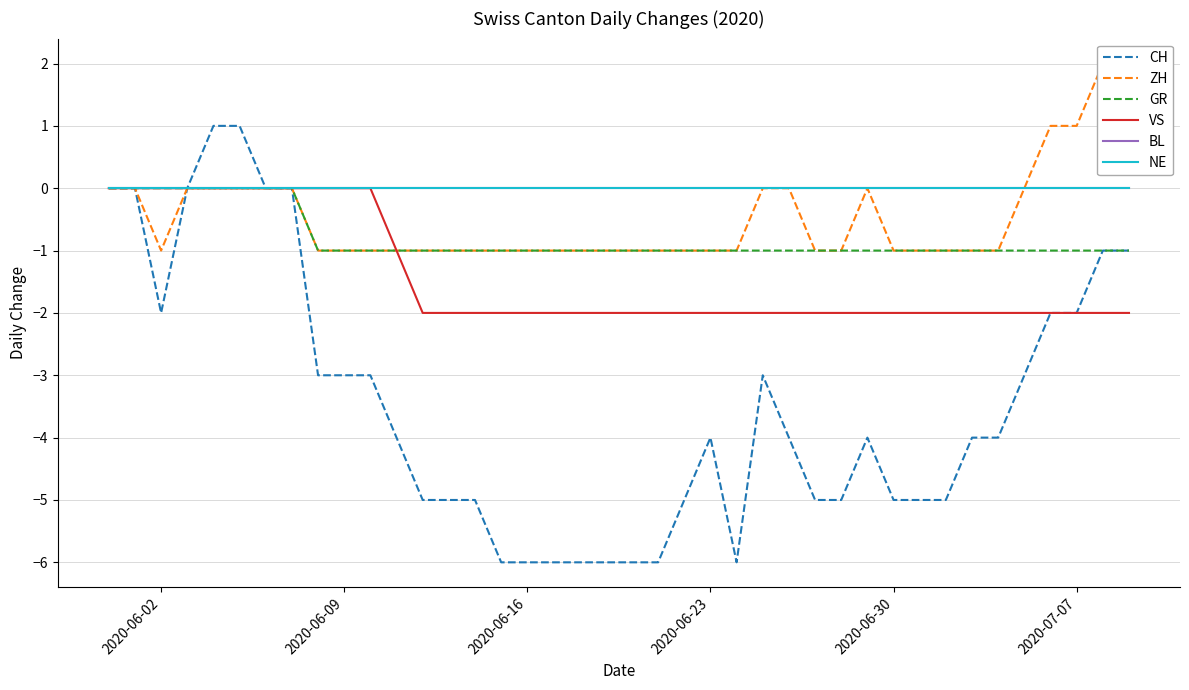

What is the maximum value for CH?

1